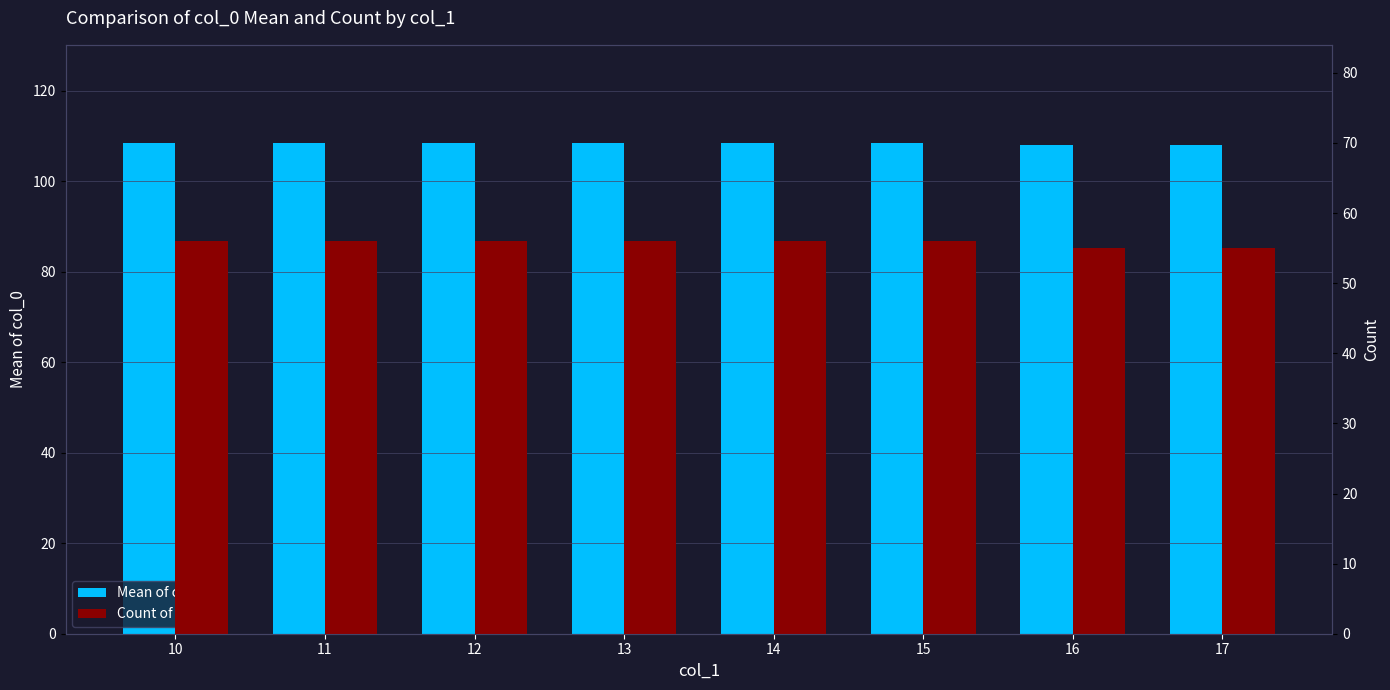

At 13, list the series in order from smallest to largest.

Count of col_0, Mean of col_0